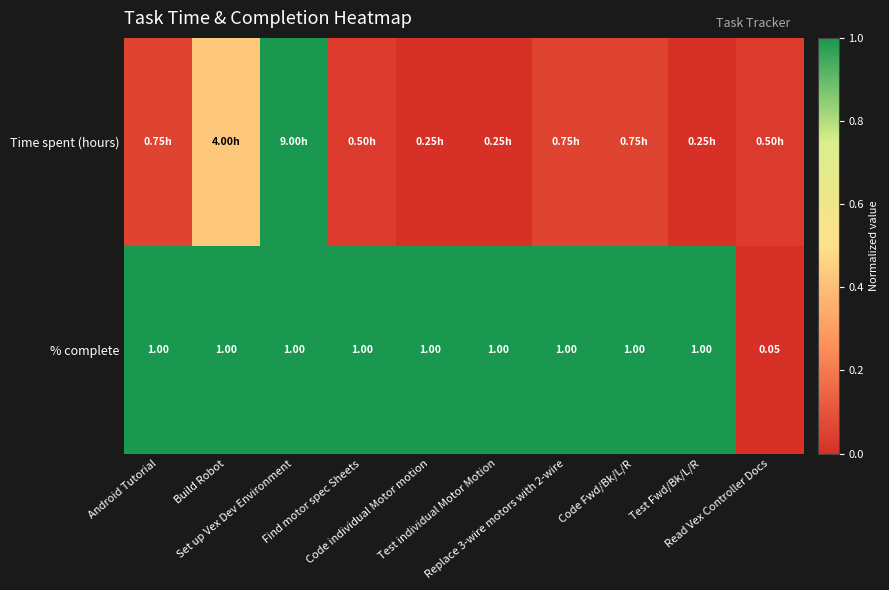

Count the number of data series in this chart.

2